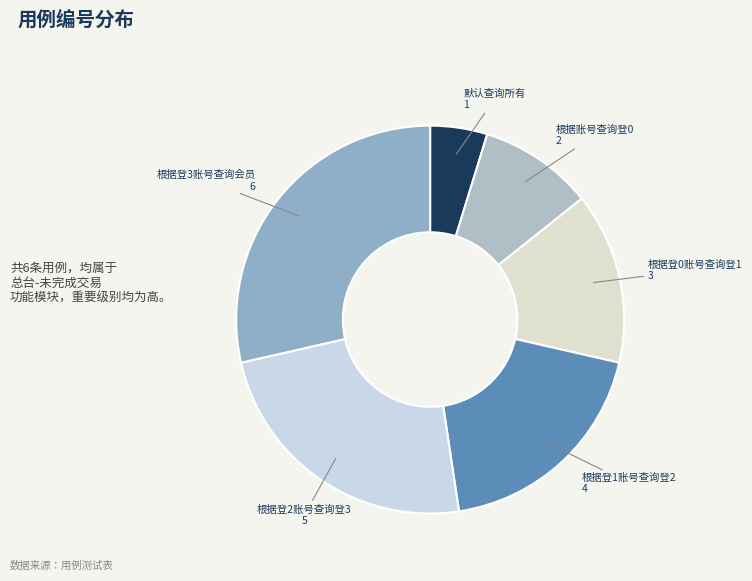

How many slices are in this pie chart?

6